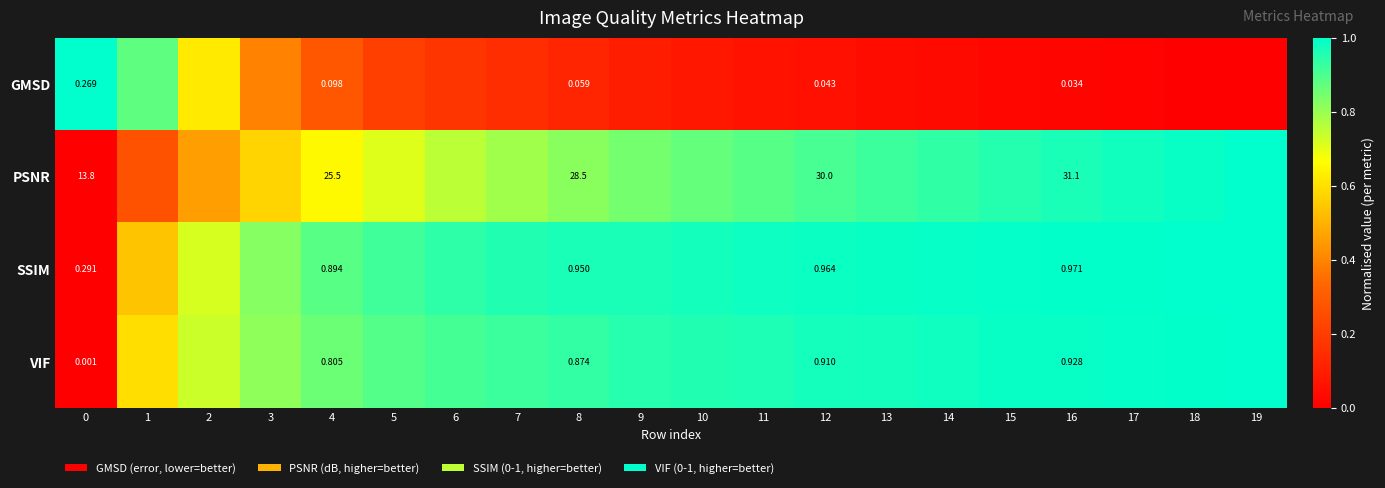

Rank the series at 16 from highest to lowest value.

PSNR, SSIM, VIF, GMSD